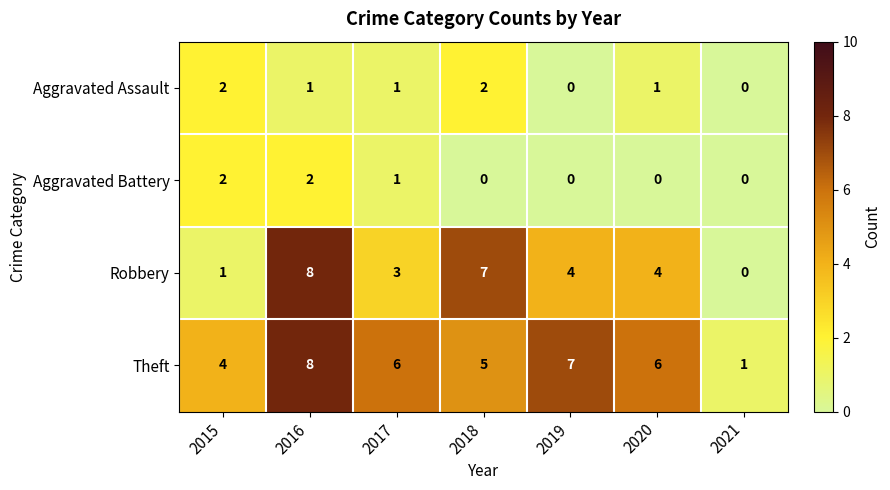

The Theft series shows 8 at 2017. True or false?

False